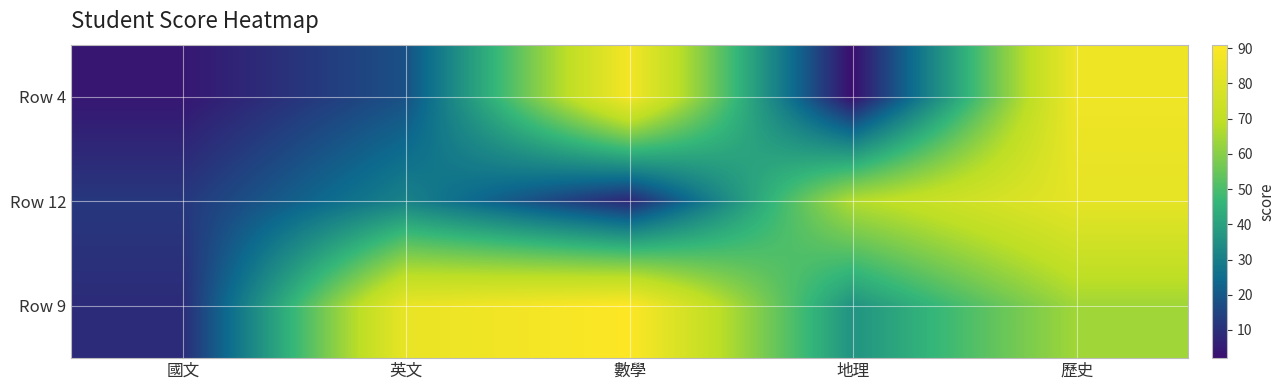

What is the greatest value displayed?

91